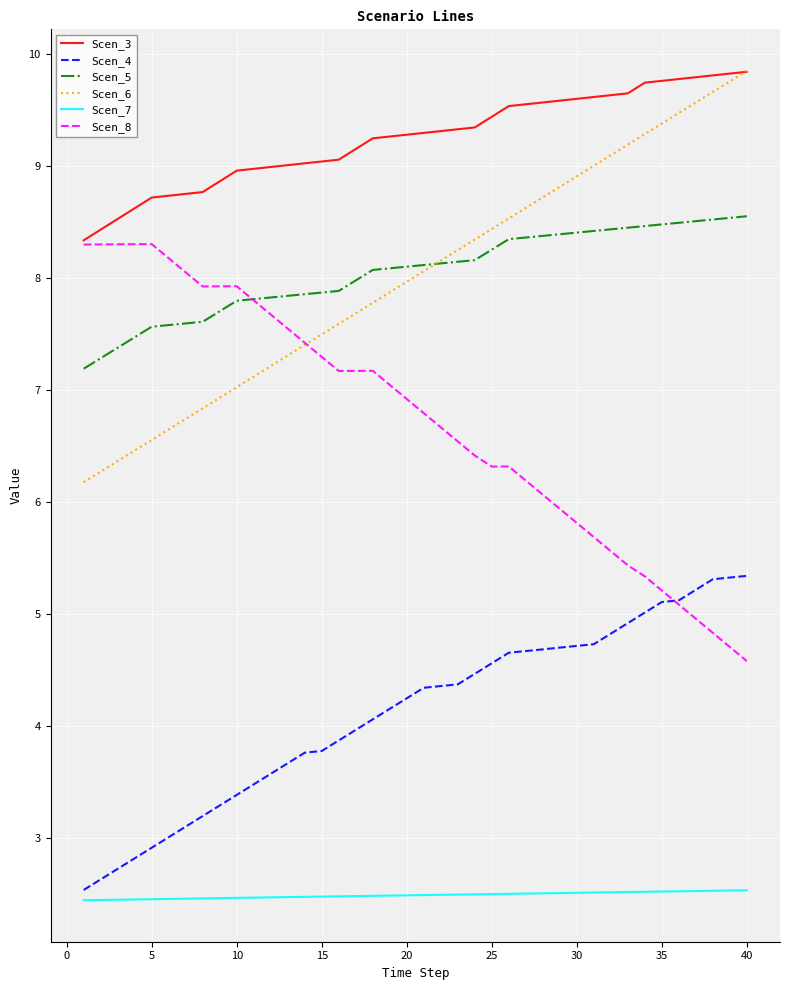

What is the maximum value shown in the chart?

9.9